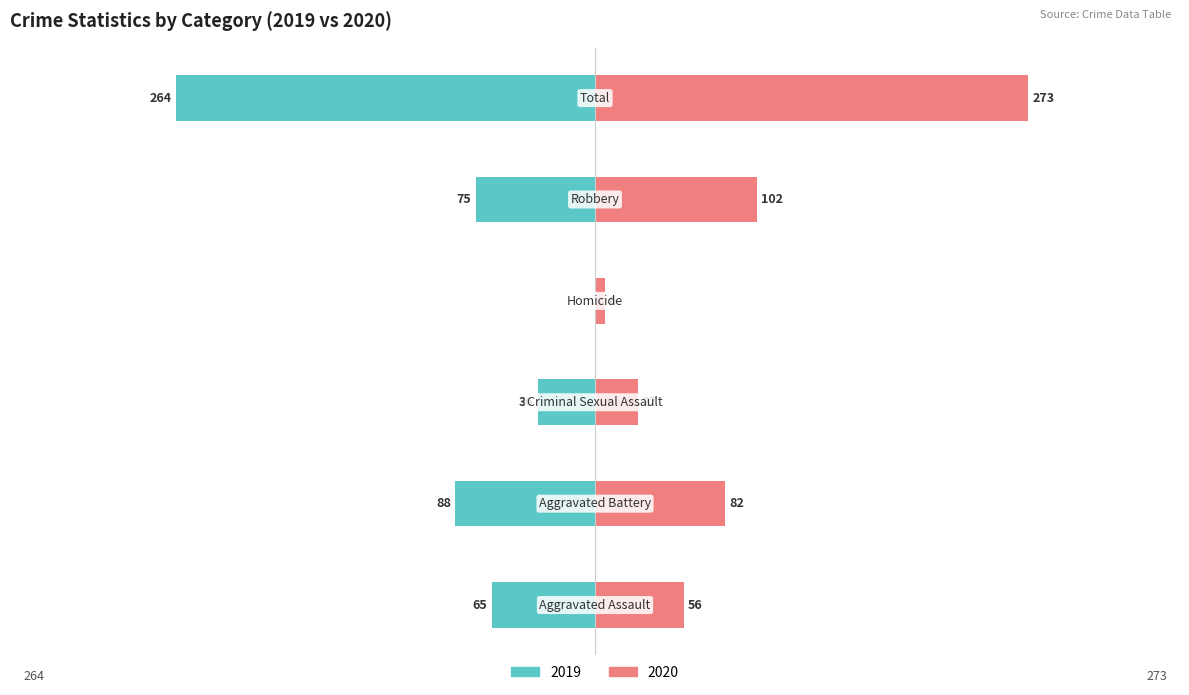

True or false: Right (2020) has a value of 56 at Aggravated Assault.

True